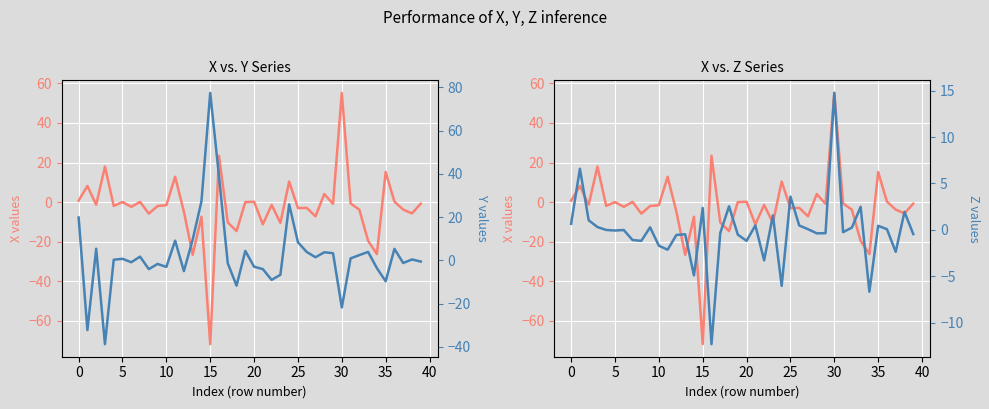

True or false: Z has more than 2 interior local peaks.

True